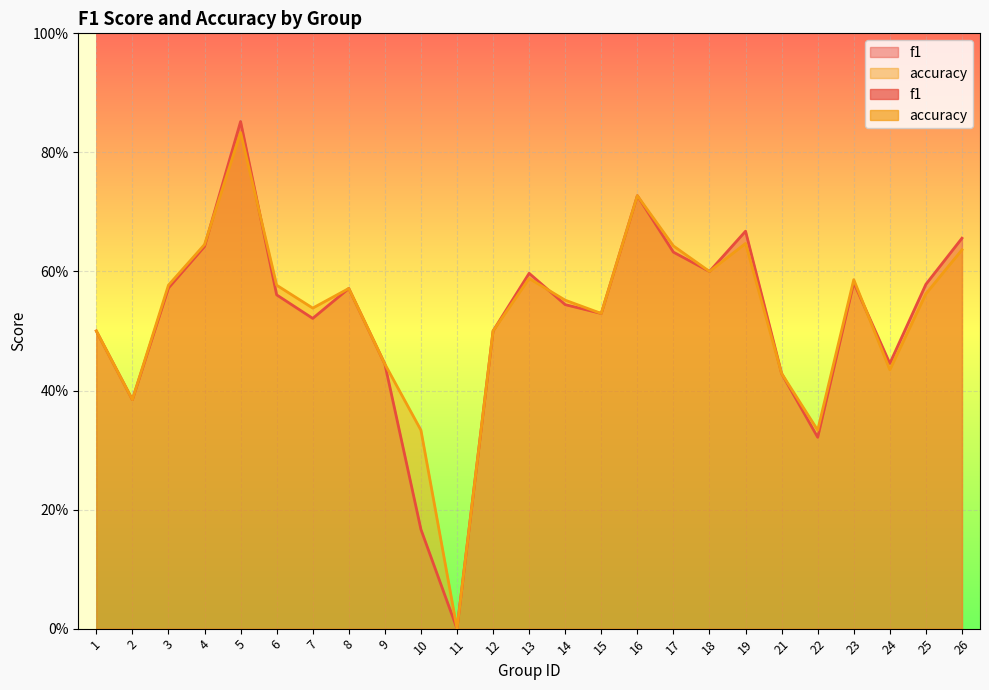

Which series changed the most between 21 and 22?

f1